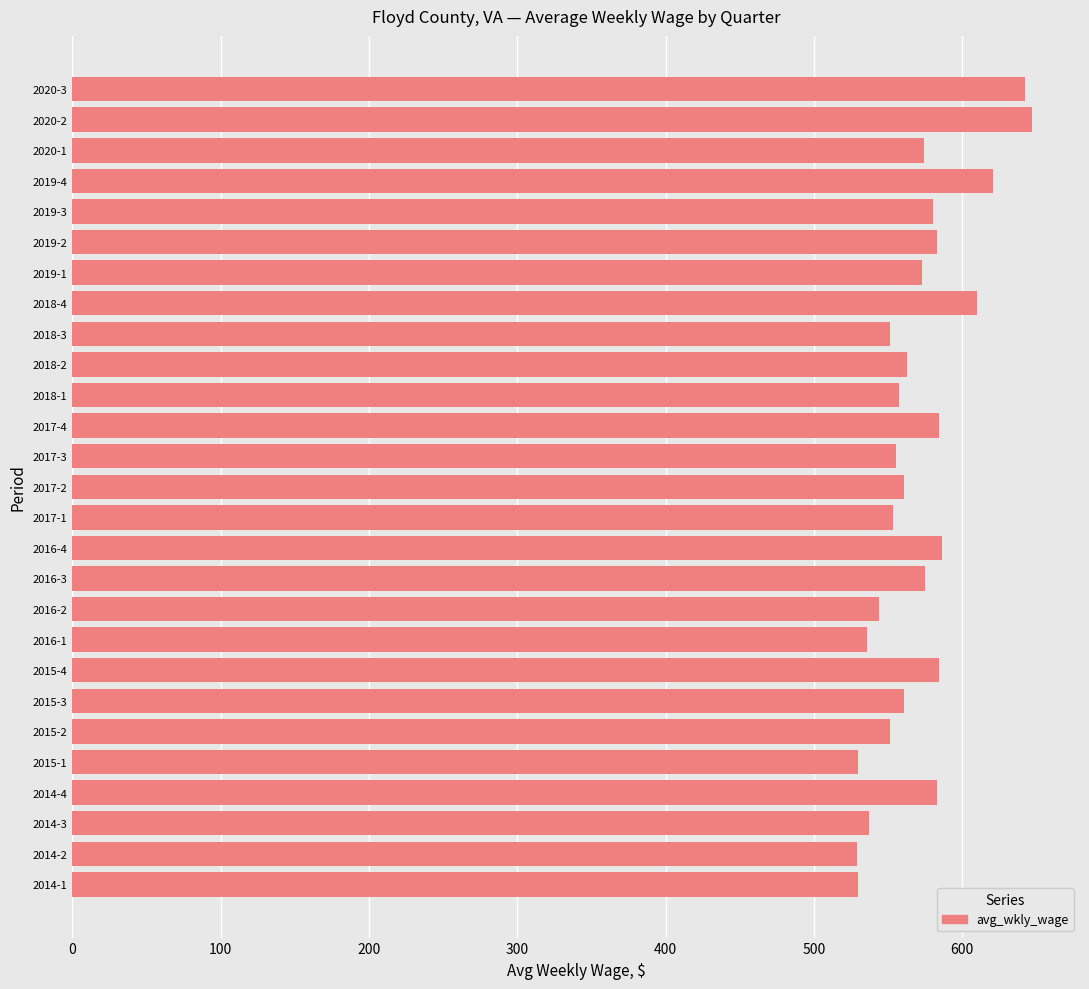

What is the change in value from 2015-1 to 2018-1?

+27